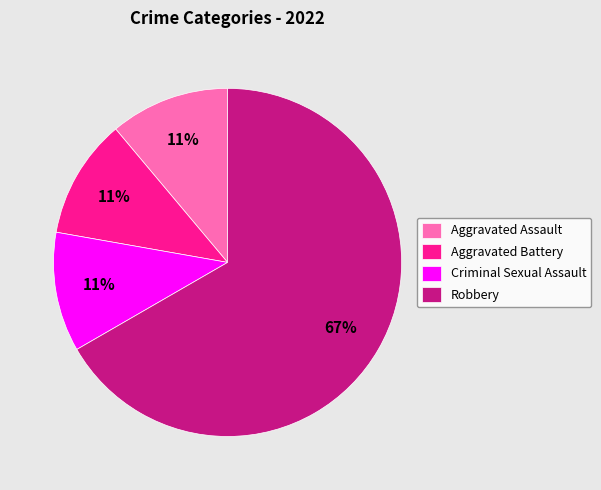

To the nearest percent, what is the difference between the Robbery and Aggravated Assault slice percentages?

56%